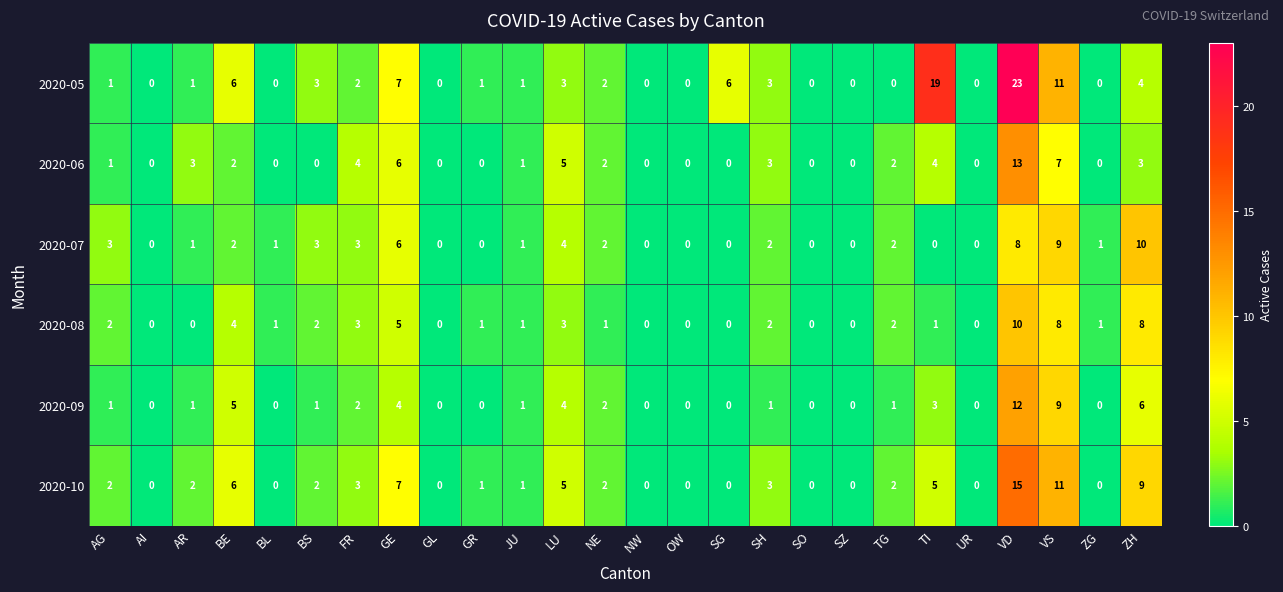

The value of 2020-06 at VS is 7. True or false?

True